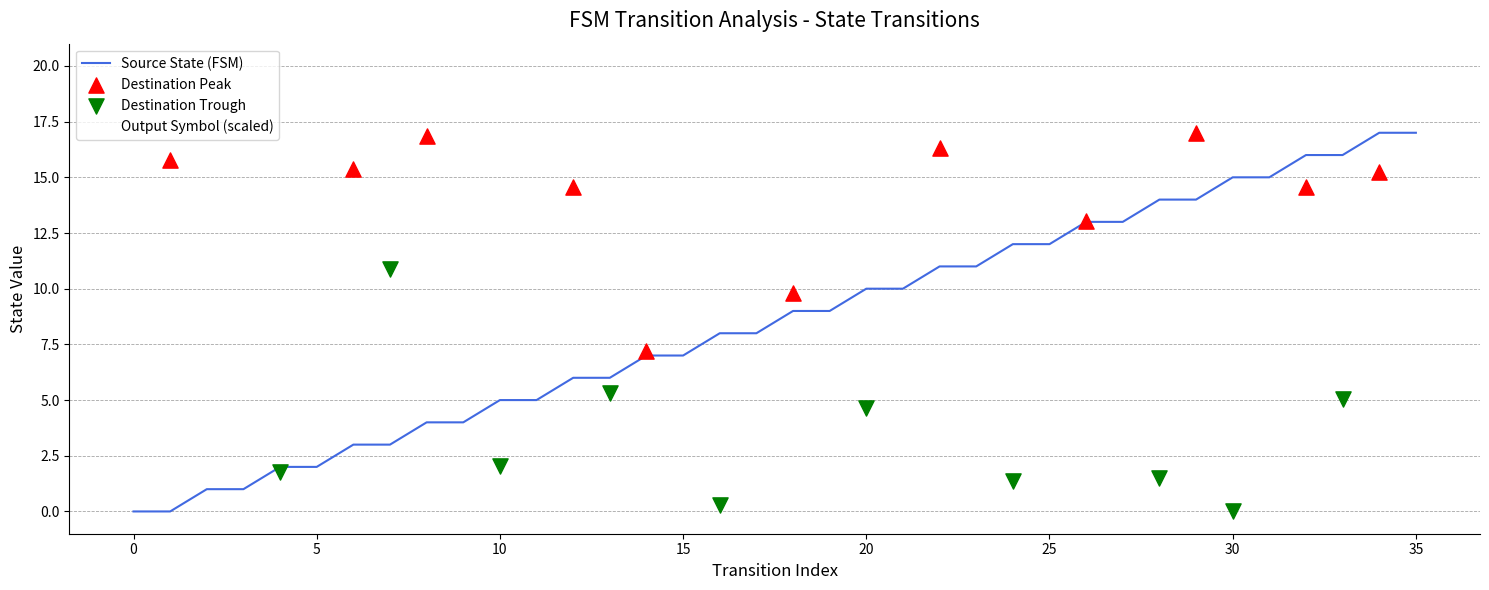

Which series reaches the minimum Y coordinate?

source_state